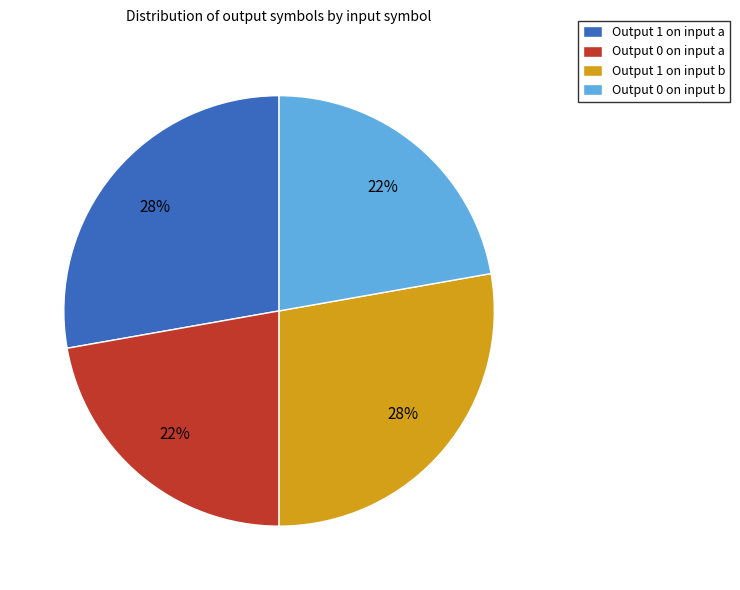

How many segments does this pie chart have?

4